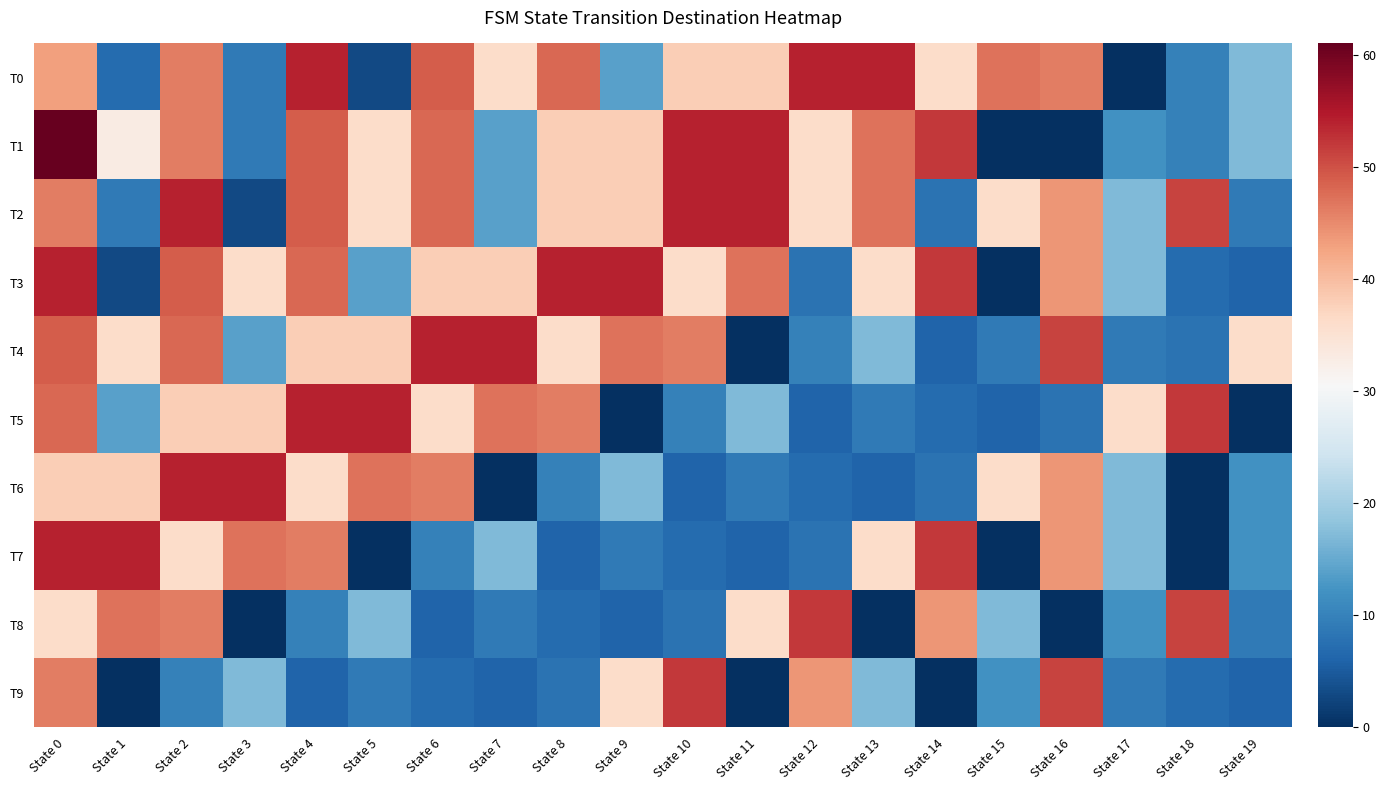

What is the total value across all series at State 15?

163